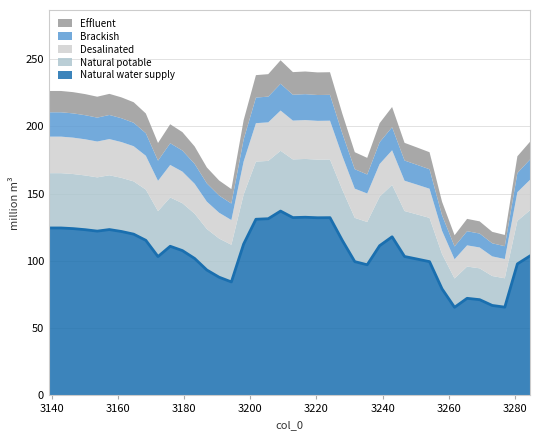

What is the maximum value for Natural water supply?

137.0